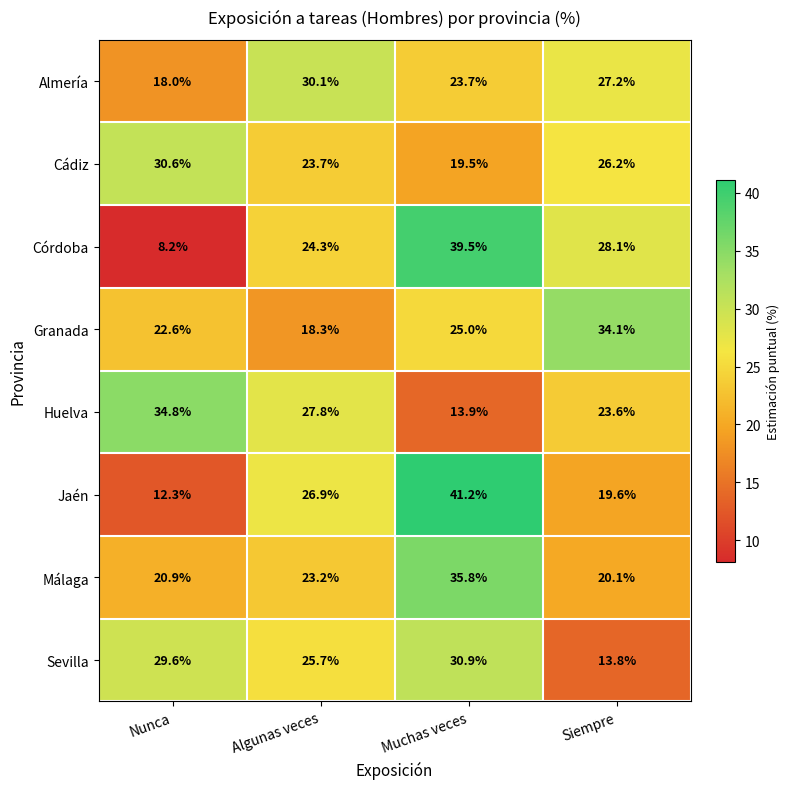

What is the total value across all series at Nunca?

177.0